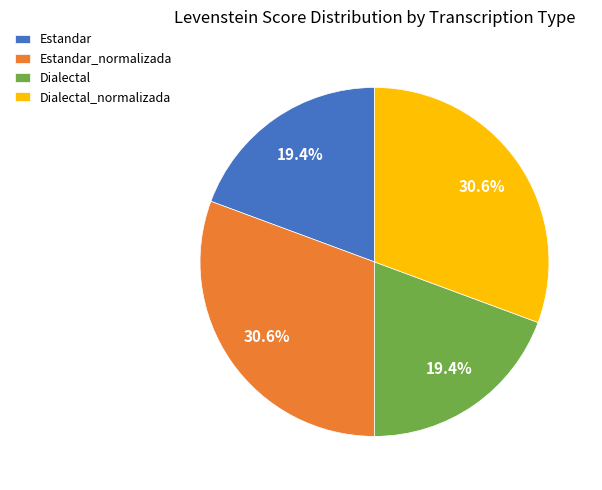

Is Dialectal_normalizada the majority of the pie?

No